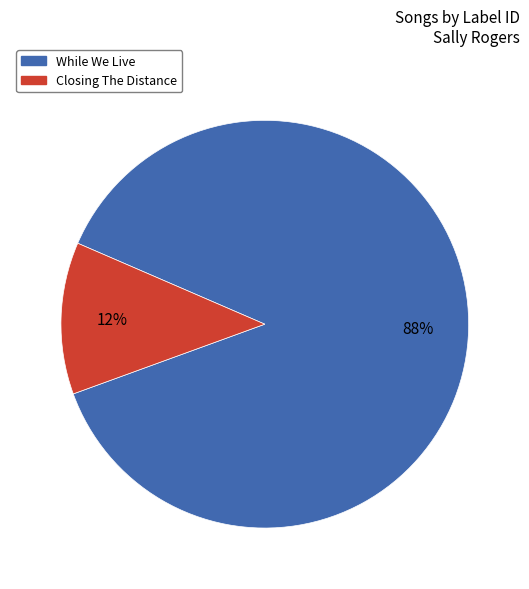

Is there any slice that represents more than half of the pie?

Yes